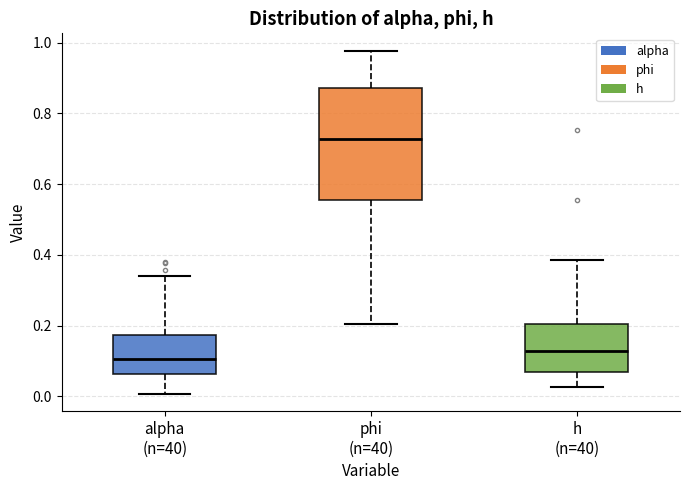

Reading left to right, transcribe this box plot: for each box, give where its median line is, the range the box spans, and where its two whiskers end, as read against the y-axis. The values are not printed on the chart, so give them approximately, as read against the axis.

alpha (n=40): median 0.10, box 0.06 to 0.18, whiskers 0.00 to 0.34
phi (n=40): median 0.72, box 0.56 to 0.88, whiskers 0.20 to 0.98
h (n=40): median 0.12, box 0.06 to 0.20, whiskers 0.02 to 0.38